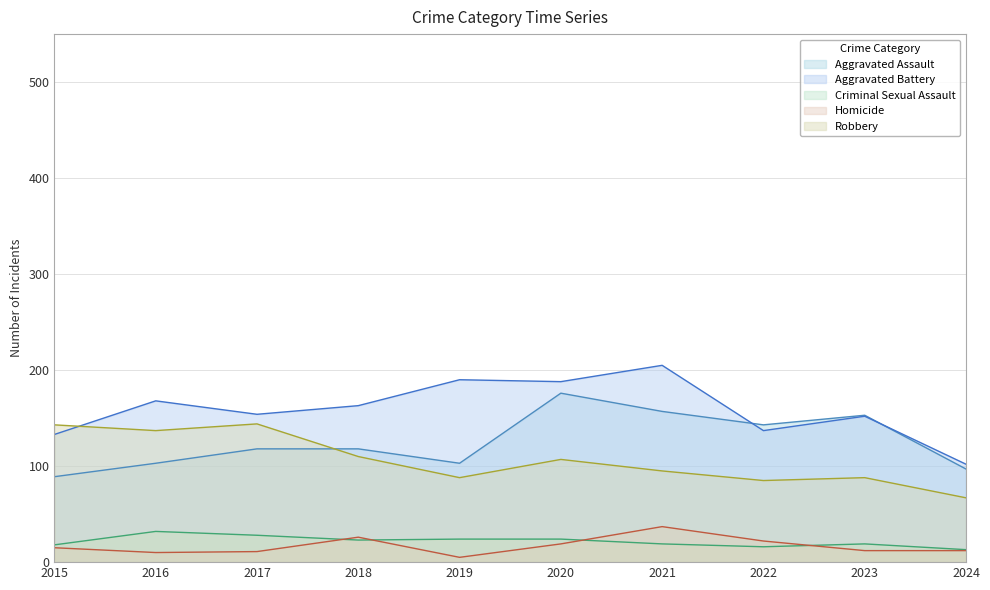

Where is the first local minimum for Robbery?

2016